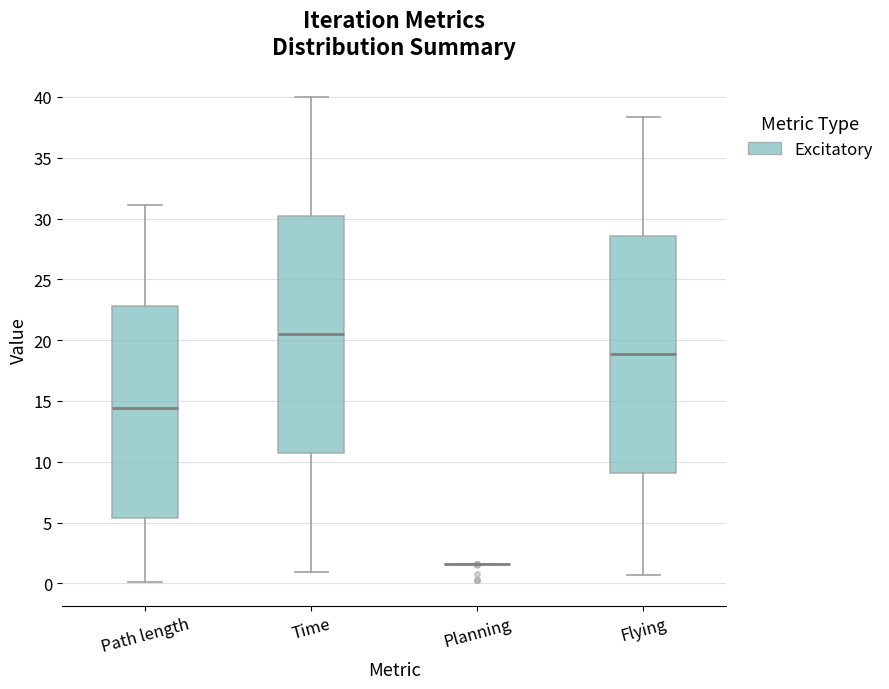

Where is the upper edge of the box for Time on the y-axis? The values are not printed on the chart, so give them approximately, as read against the axis.

30.0